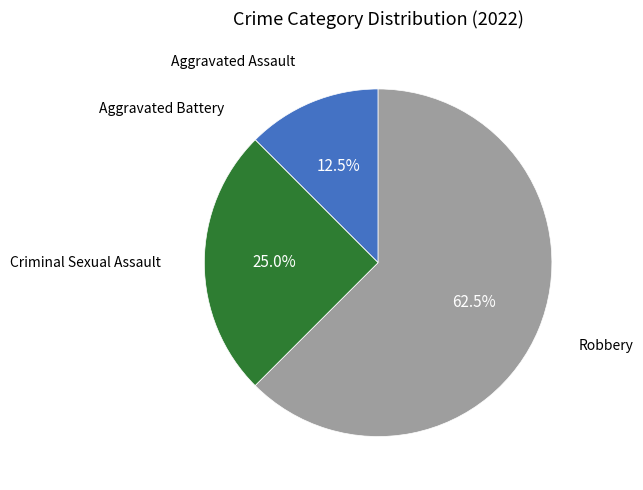

Is there a majority slice in this chart?

Yes